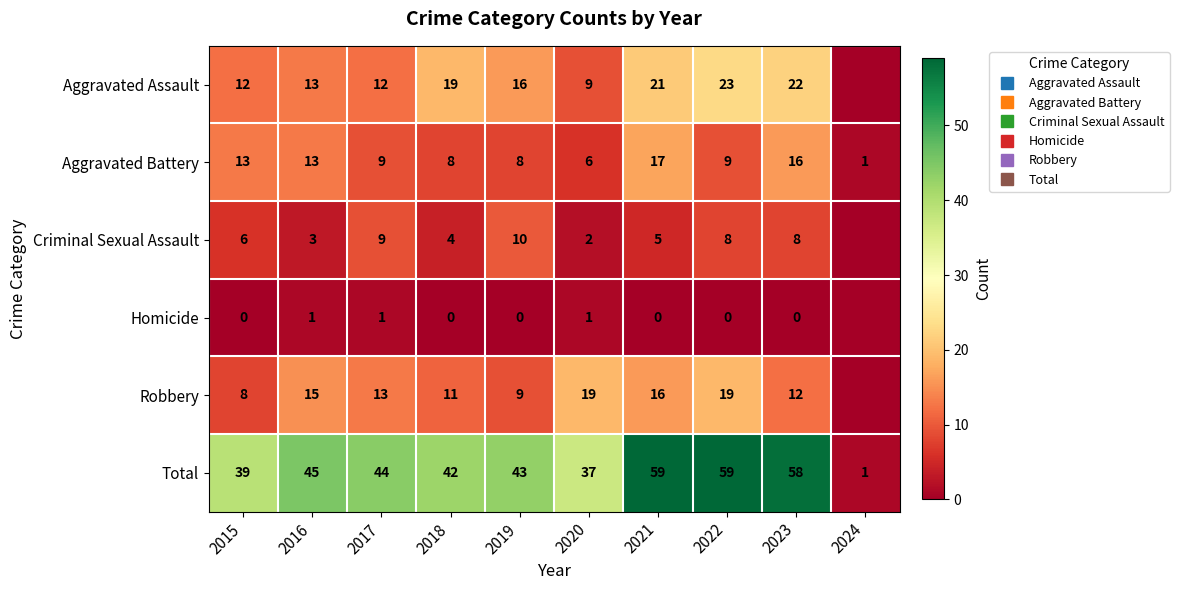

Which series has the largest total across all categories?

Total